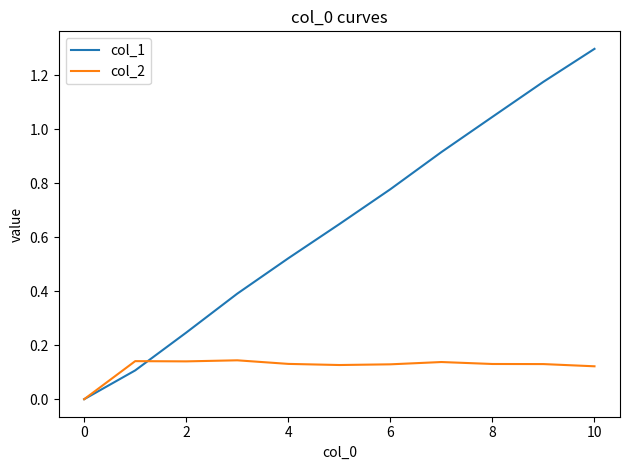

List the series in order of their overall mean, lowest first.

col_2, col_1